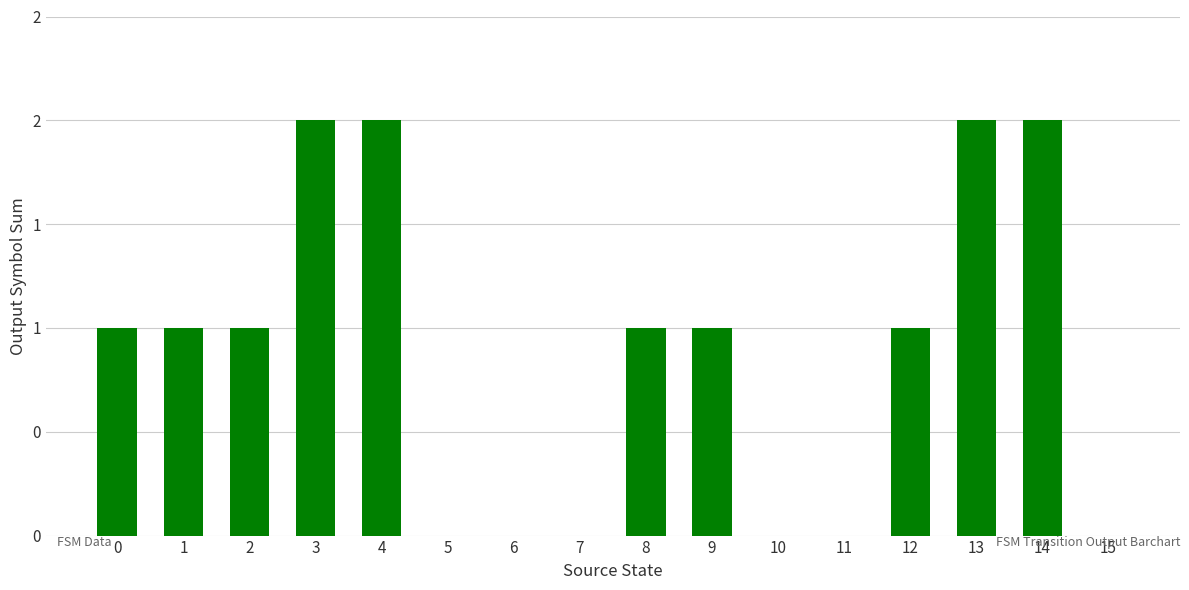

Rank the categories by value from lowest to highest.

5, 6, 7, 10, 11, 15, 0, 1, 2, 8, 9, 12, 3, 4, 13, 14